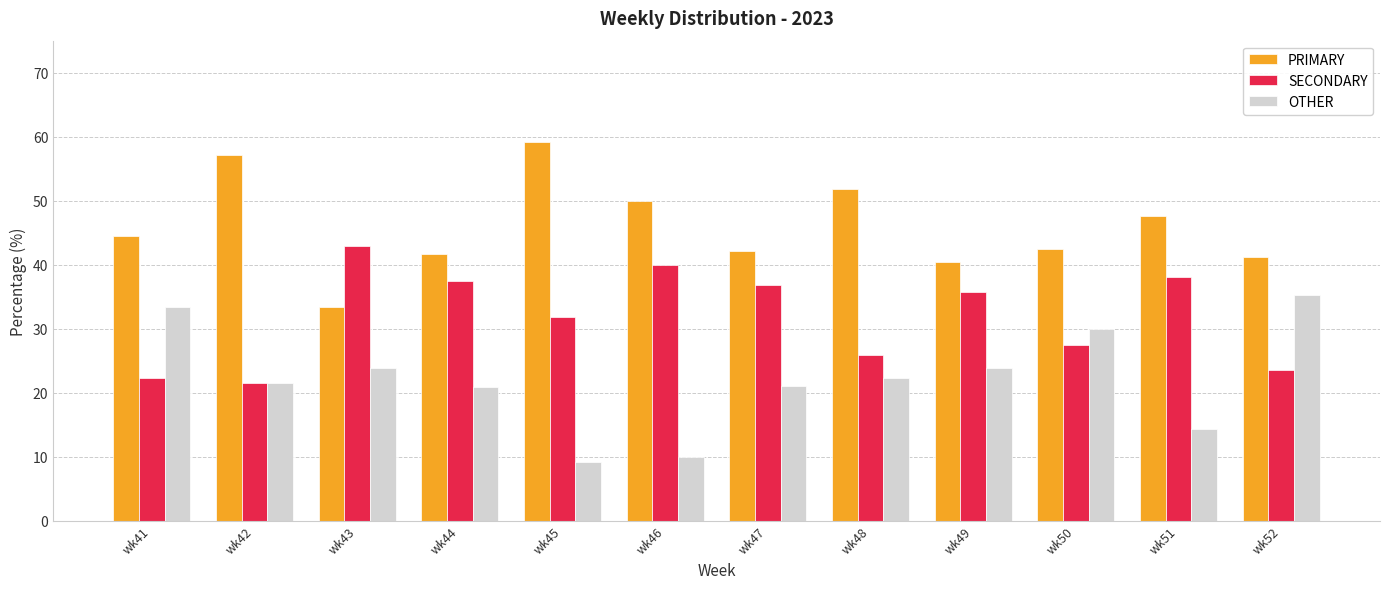

What is the total value across all series at wk49?

100.0